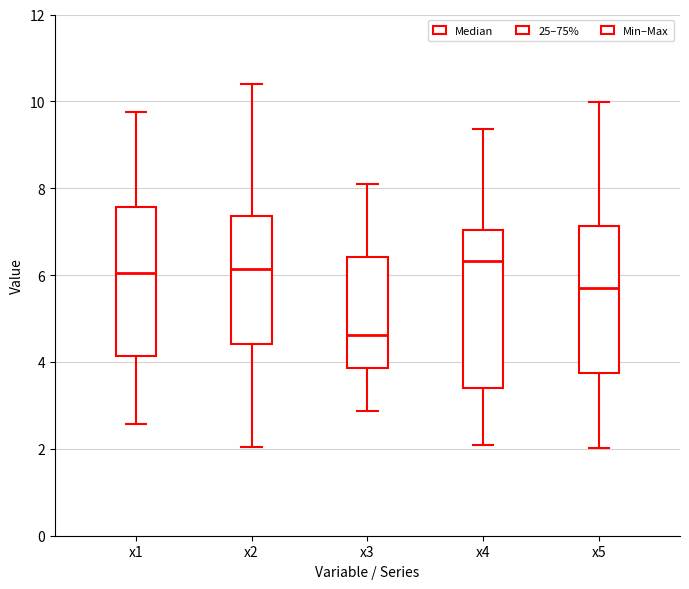

Reading left to right, read every box against the y-axis: the position of its median line, the range the box covers, and the ends of its whiskers. The values are not printed on the chart, so give them approximately, as read against the axis.

x1: median 6.0, box 4.2 to 7.6, whiskers 2.6 to 9.8
x2: median 6.2, box 4.4 to 7.4, whiskers 2.0 to 10.4
x3: median 4.6, box 3.8 to 6.4, whiskers 2.8 to 8.0
x4: median 6.4, box 3.4 to 7.0, whiskers 2.0 to 9.4
x5: median 5.8, box 3.8 to 7.2, whiskers 2.0 to 10.0